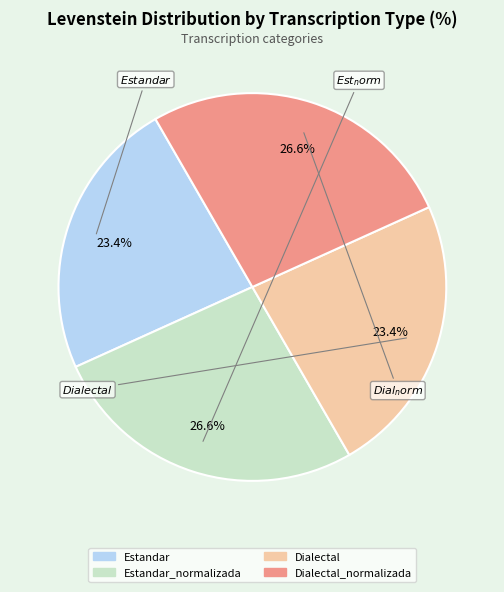

Does any single category account for the majority?

No